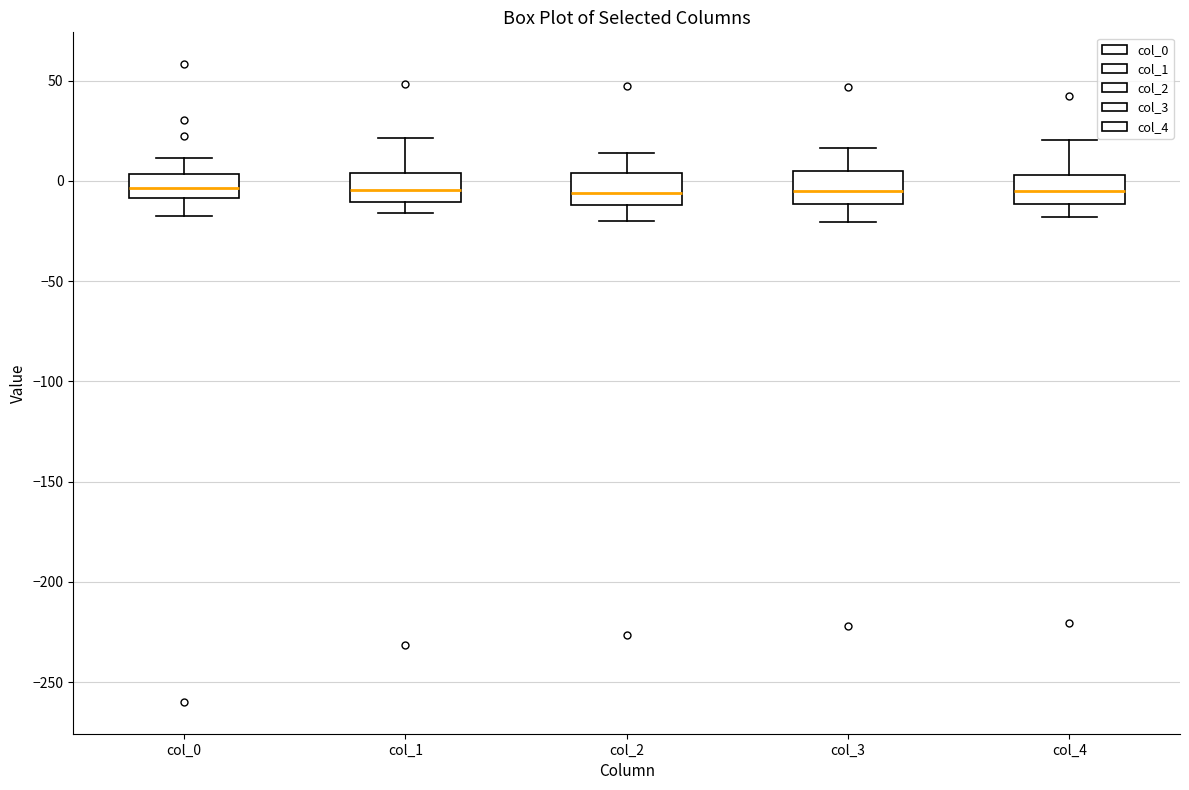

Where is the upper edge of the box for col_1 on the y-axis? The values are not printed on the chart, so give them approximately, as read against the axis.

5